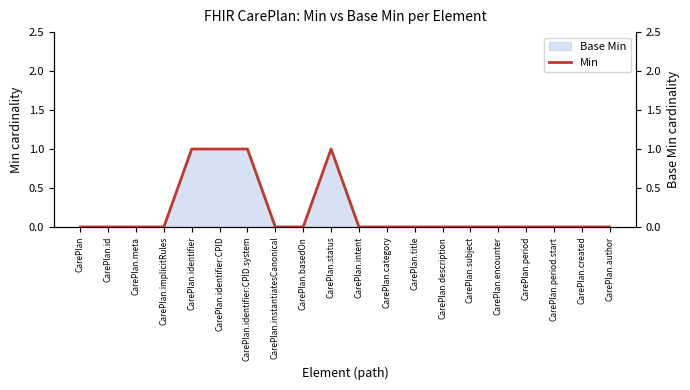

Reading left to right, transcribe all the data shown in this chart.

0	0	0	0	1	1	1	0	0	1	0	0	0	0	0	0	0	0	0	0